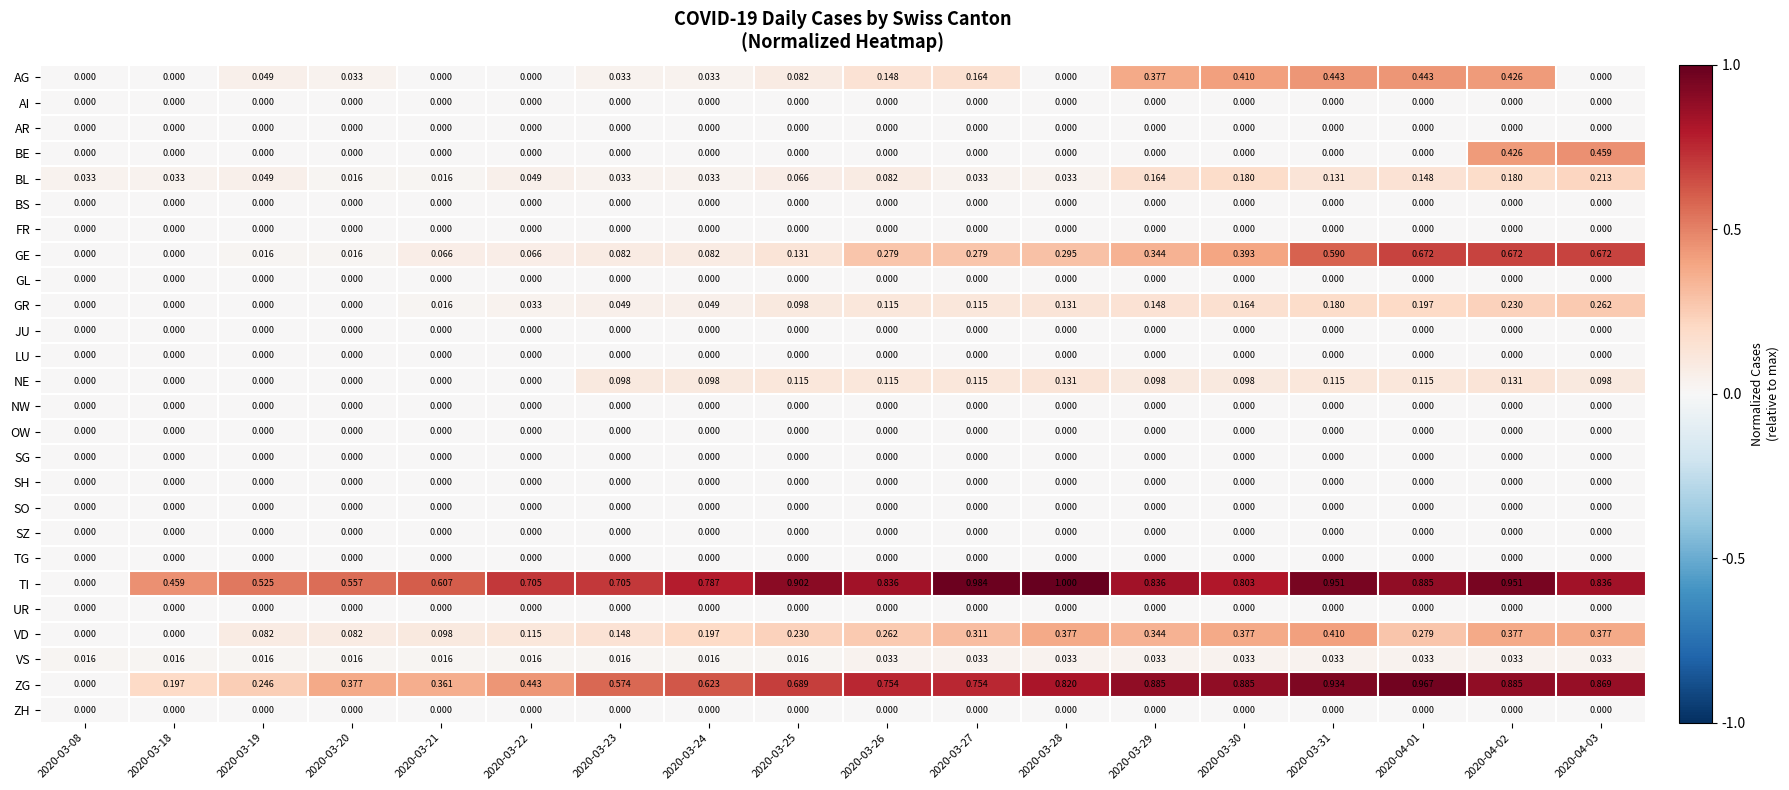

Which series has the widest spread of values?

TI